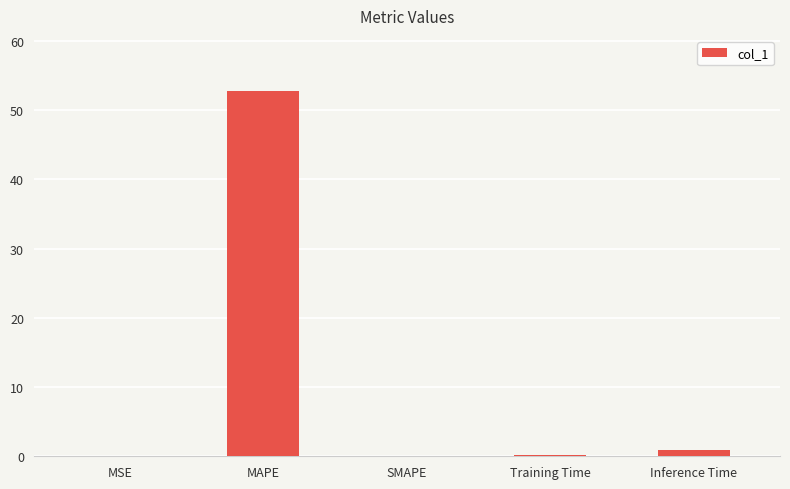

What is the sum of all values?

53.9